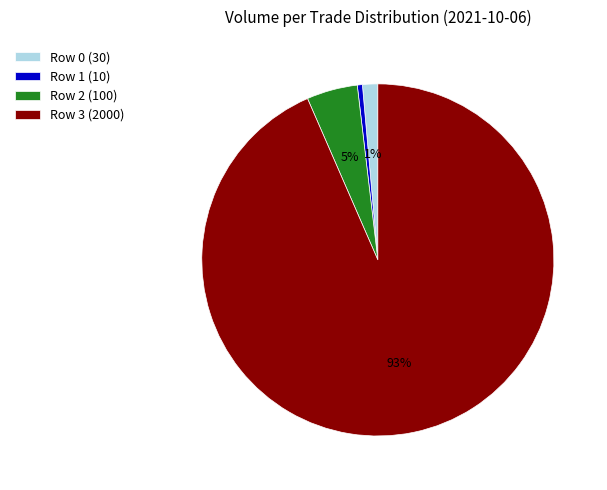

What is the largest slice in the pie chart?

Row 3 (2000)